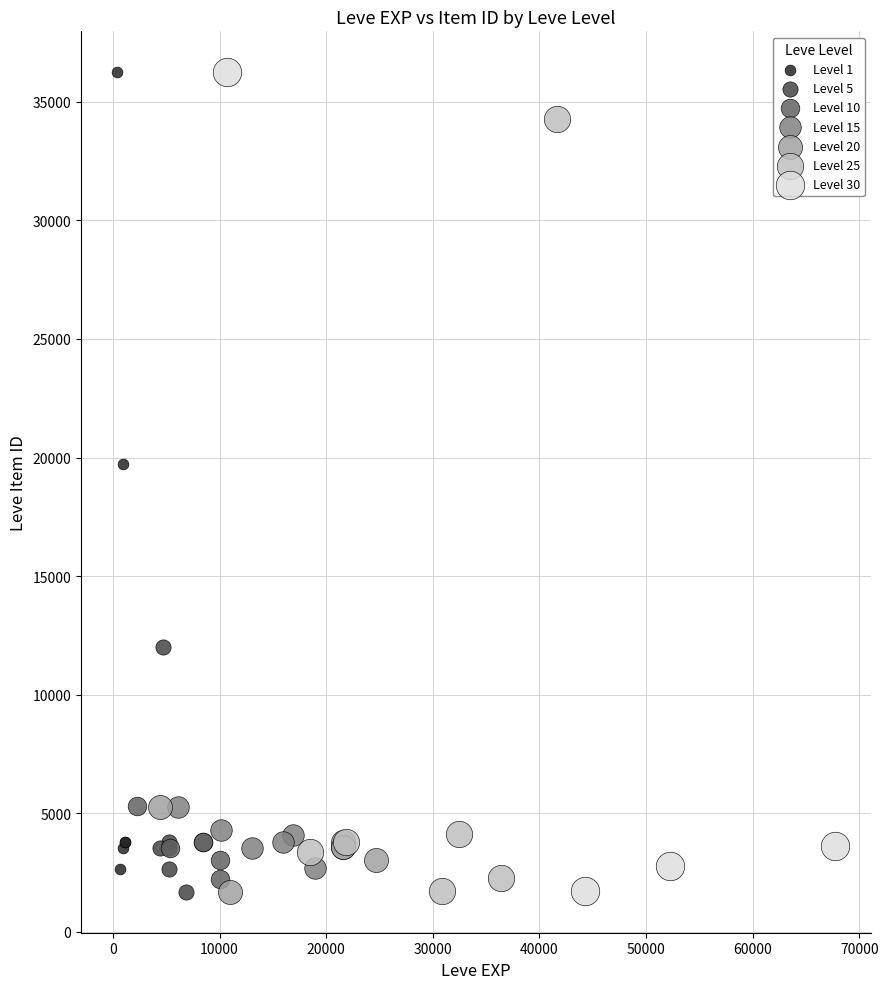

Which series has the largest Y range (max minus min)?

Level 30